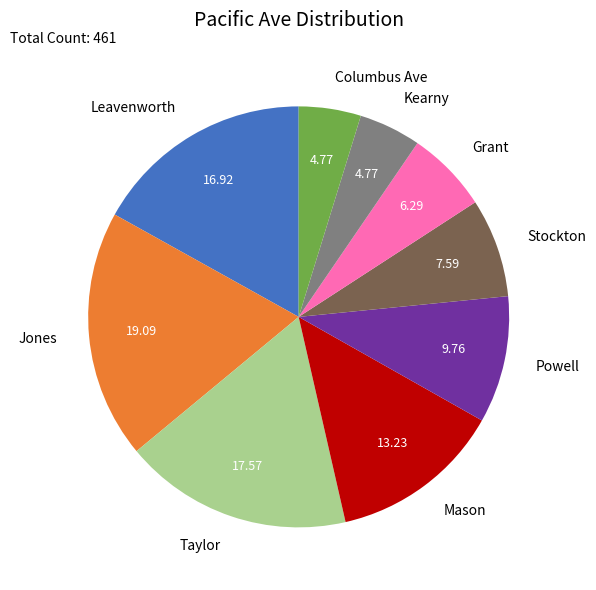

Which category has the biggest portion of the pie?

Jones